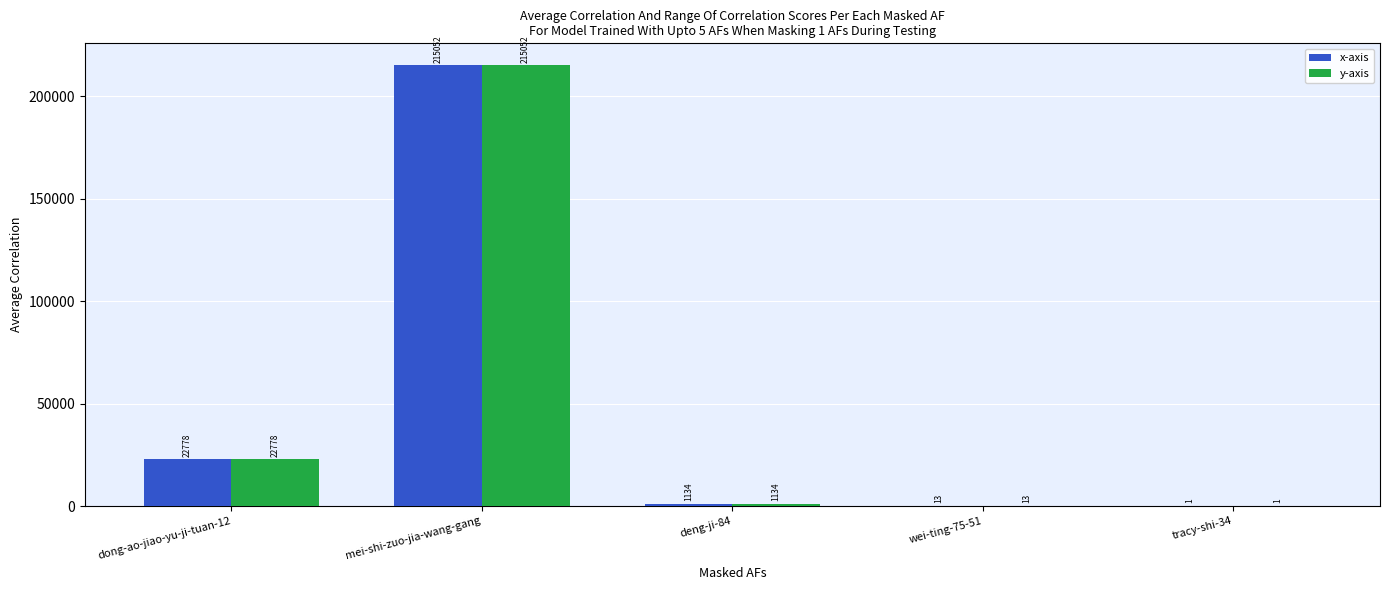

Is it true that y-axis equals 1 at tracy-shi-34?

True